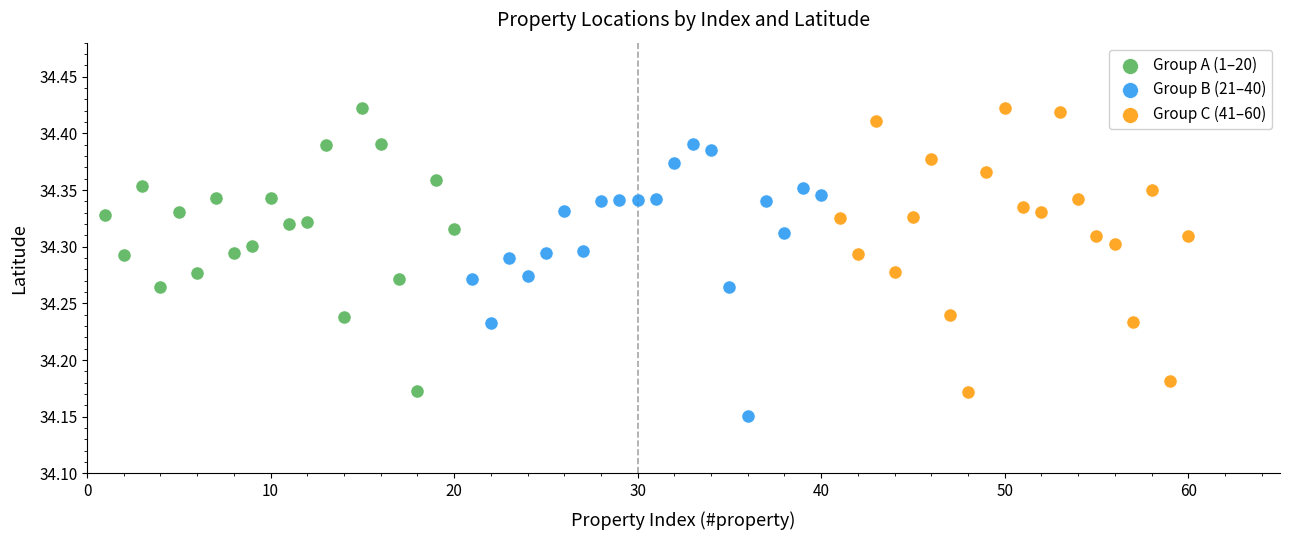

Which series contains the lowest Y value?

Group B (21–40)